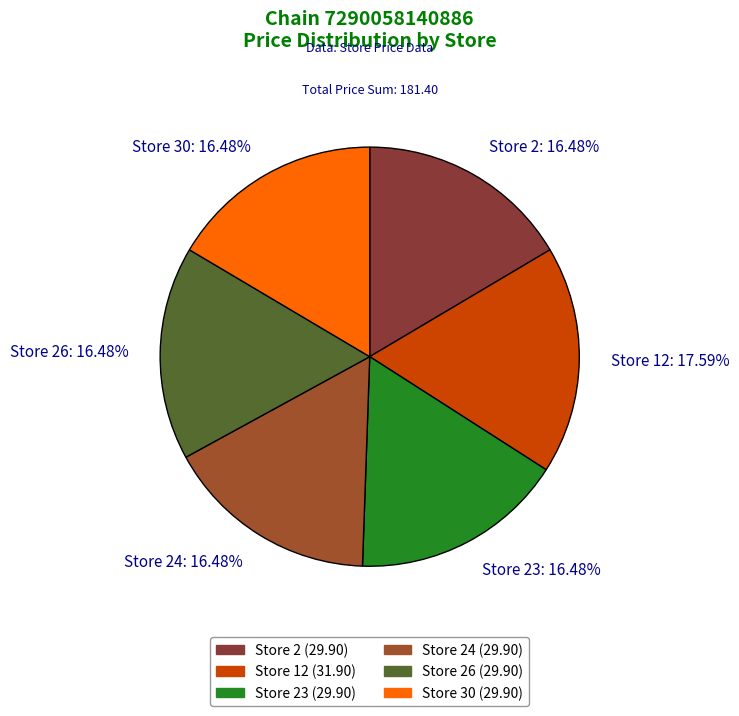

True or false: Store 24 accounts for 16% of the total.

True